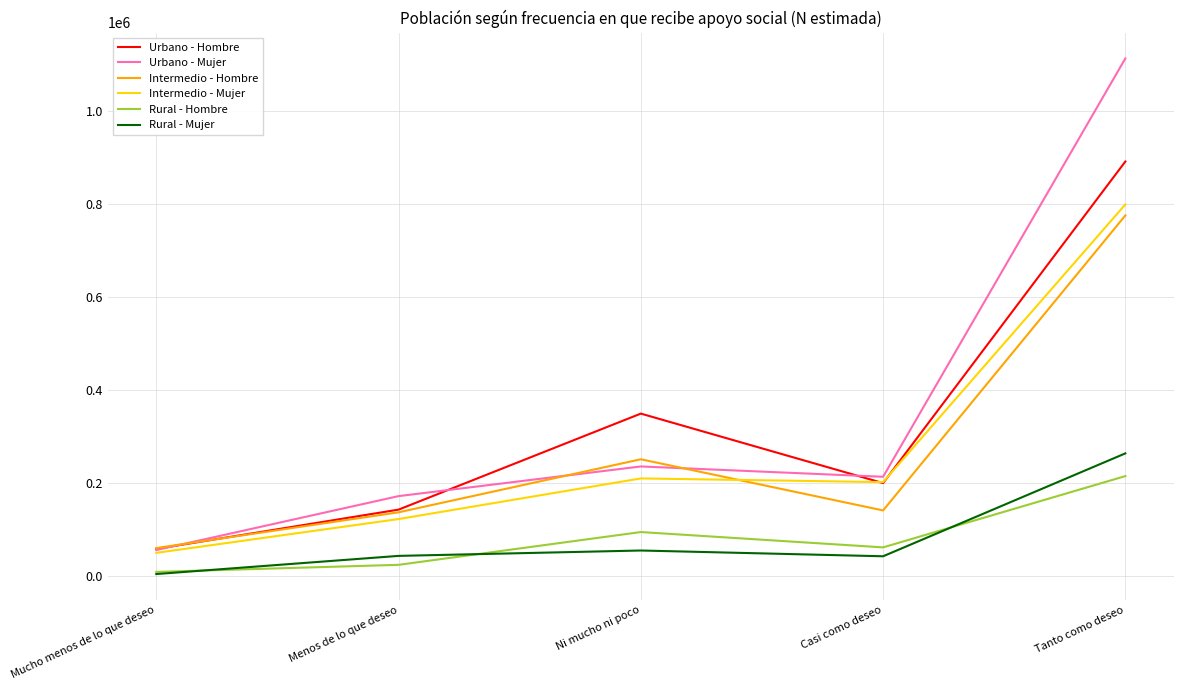

Where does the Intermedio - Hombre series first go above 141717?

Ni mucho ni poco